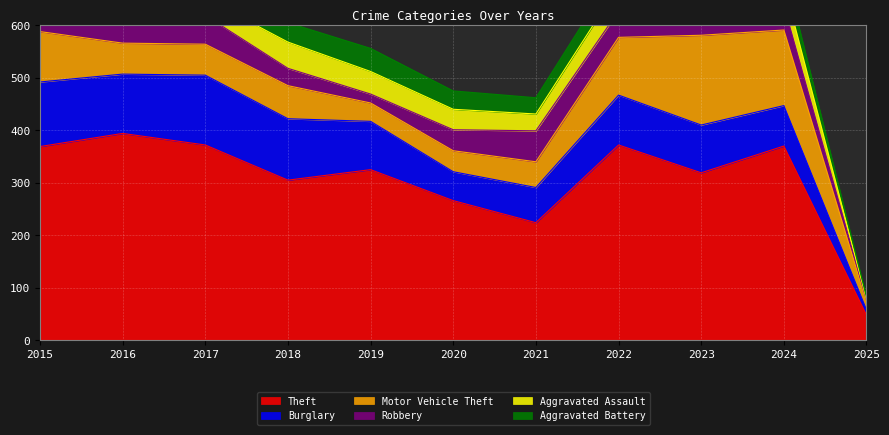

At which category does the chart reach its peak across all series?

2016